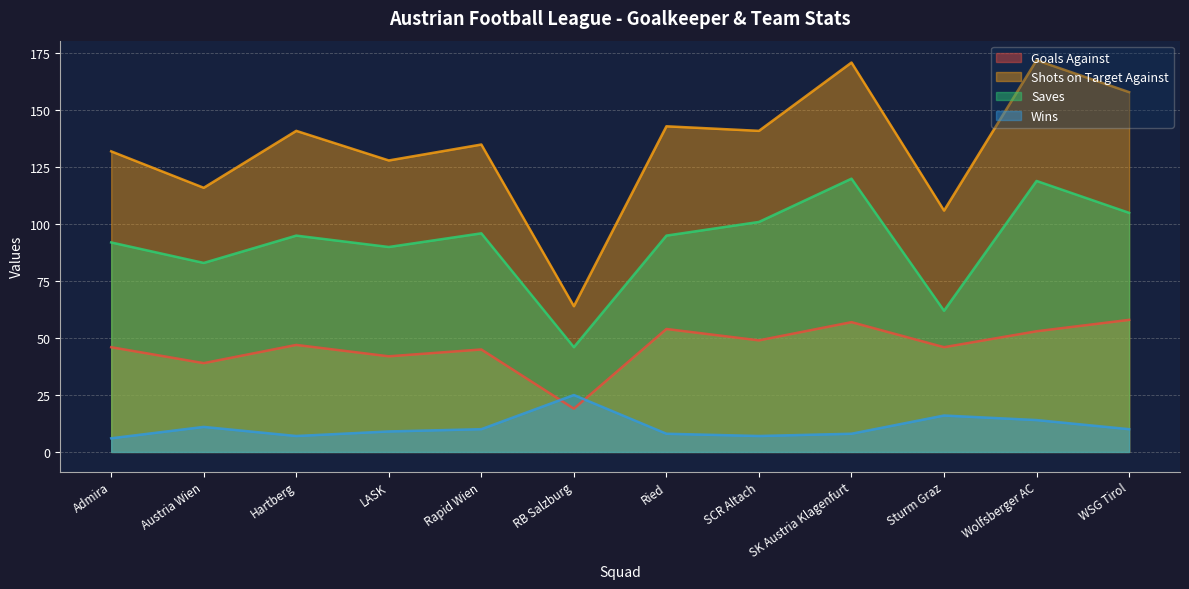

Which series has the largest total across all categories?

Shots on Target Against